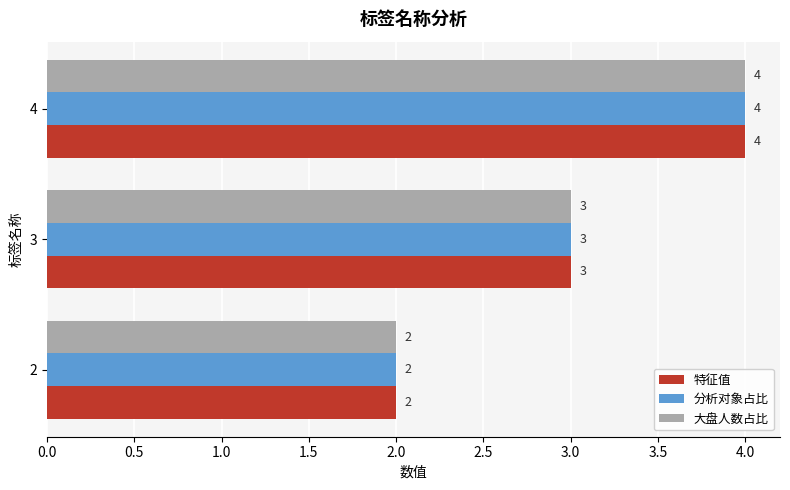

Count the number of data series in this chart.

3